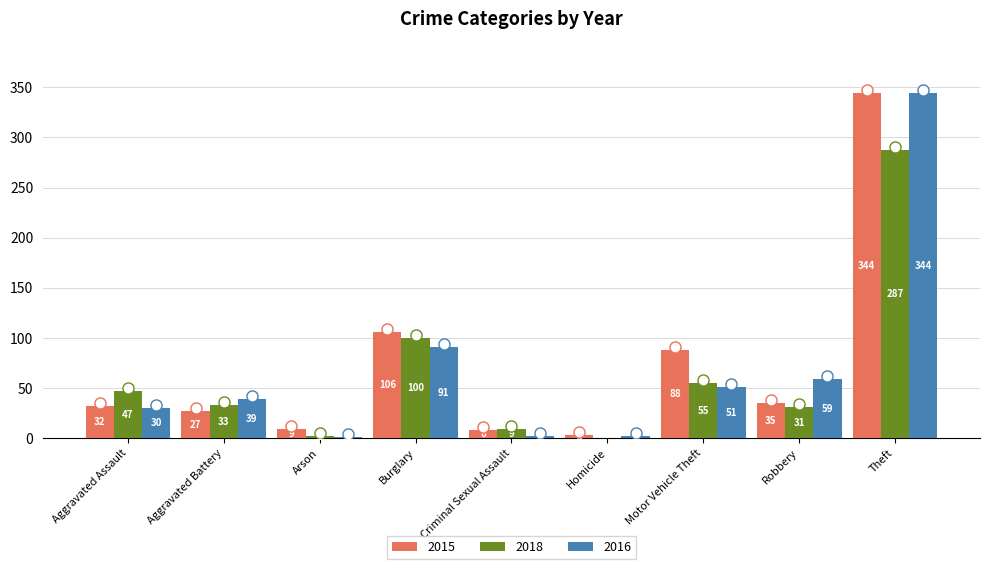

The value of 2016 at Motor Vehicle Theft is 51. True or false?

True